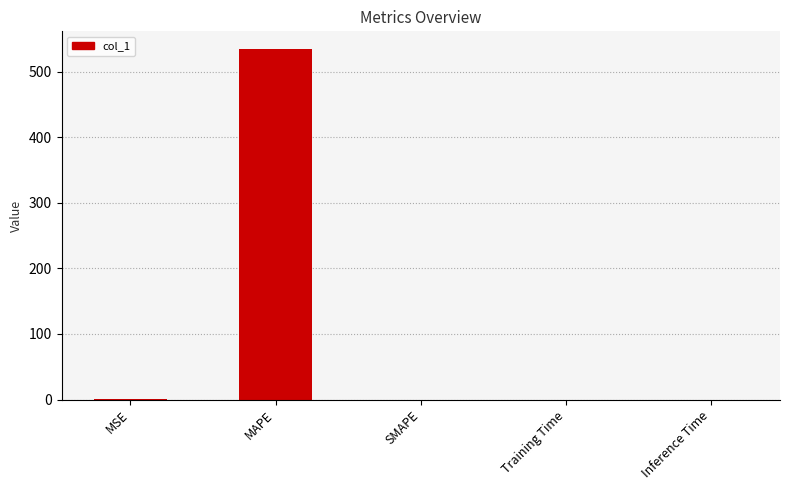

True or false: the data shows 728.1 at MAPE.

False